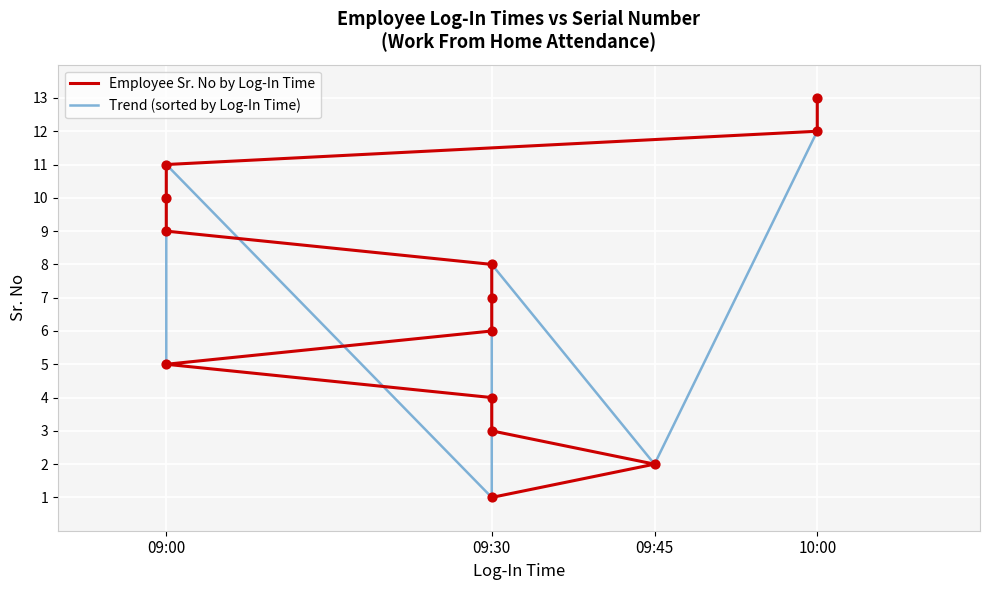

Which series reaches the maximum Y coordinate?

Employee Sr. No by Log-In Time